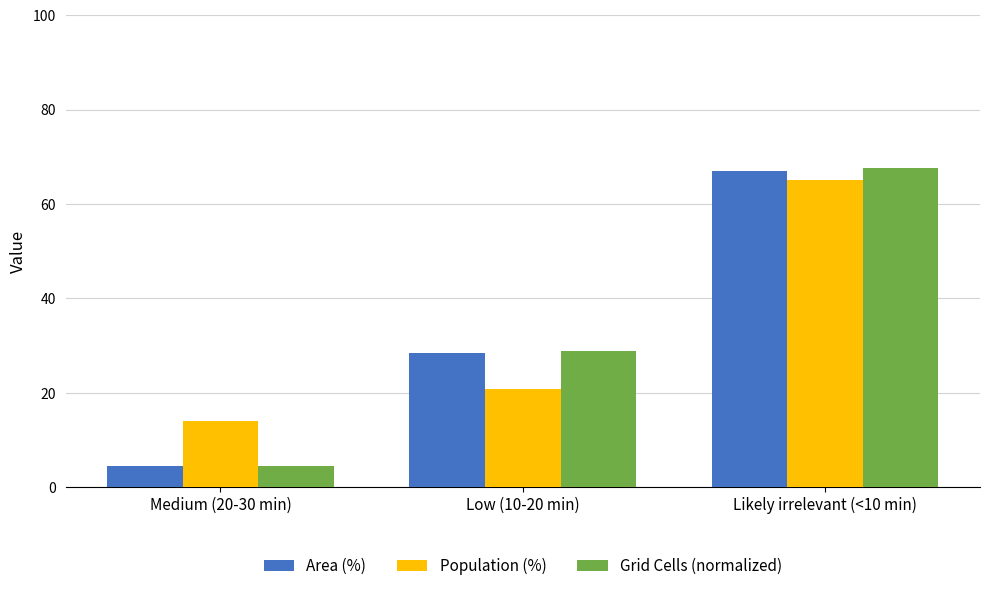

Reading left to right, transcribe all the data shown in this chart.

Area (%): 4.5	28.5	67.0
Population (%): 14.0	20.8	65.2
Grid Cells (normalized): 4.5	28.9	67.7